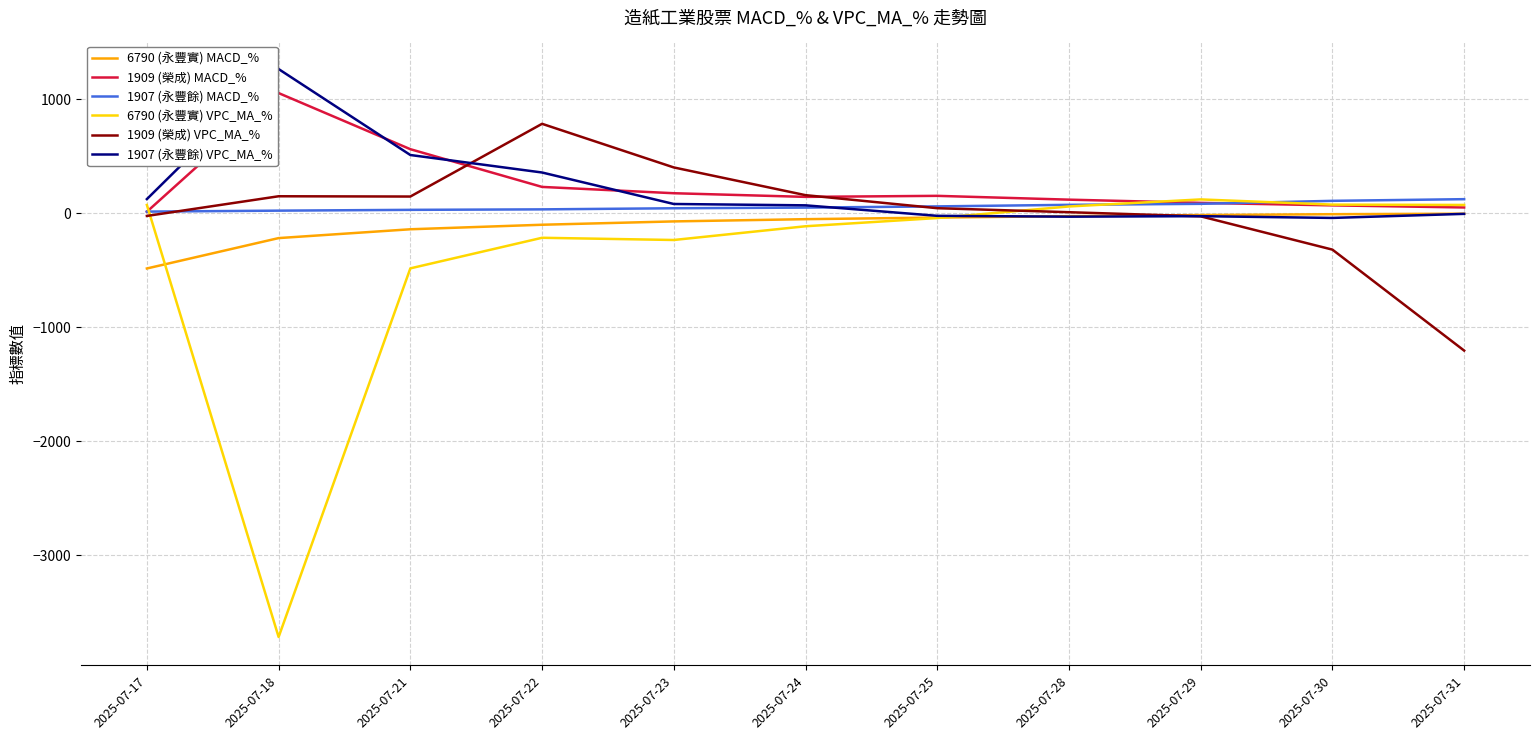

What are all the series names shown in the legend?

6790 (永豐實) MACD_%, 1909 (榮成) MACD_%, 1907 (永豐餘) MACD_%, 6790 (永豐實) VPC_MA_%, 1909 (榮成) VPC_MA_%, 1907 (永豐餘) VPC_MA_%